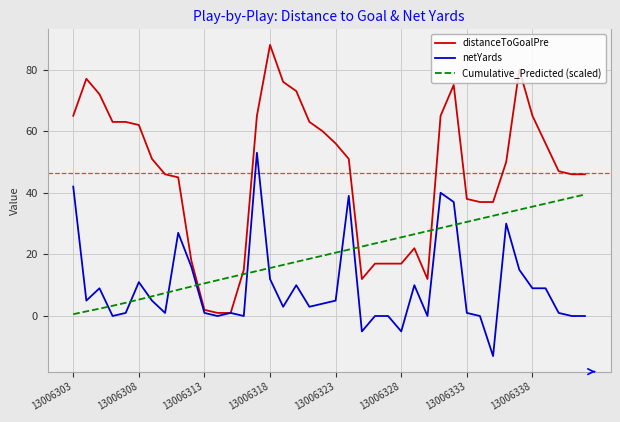

Reading right to left, extract all data points from this chart.

distanceToGoalPre: 46.0	46.0	47.0	56.0	65.0	80.0	50.0	37.0	37.0	38.0	75.0	65.0	12.0	22.0	17.0	17.0	17.0	12.0	51.0	56.0	60.0	63.0	73.0	76.0	88.0	65.0	15.0	1.0	1.0	2.0	18.0	45.0	46.0	51.0	62.0	63.0	63.0	72.0	77.0	65.0
netYards: 0.0	0.0	1.0	9.0	9.0	15.0	30.0	-13.0	0.0	1.0	37.0	40.0	0.0	10.0	-5.0	0.0	0.0	-5.0	39.0	5.0	4.0	3.0	10.0	3.0	12.0	53.0	0.0	1.0	0.0	1.0	16.0	27.0	1.0	5.0	11.0	1.0	0.0	9.0	5.0	42.0
Cumulative_Predicted (scaled): 39.4	38.5	37.5	36.5	35.5	34.5	33.5	32.5	31.5	30.5	29.5	28.6	27.5	26.5	25.5	24.5	23.5	22.5	21.6	20.6	19.6	18.6	17.6	16.6	15.6	14.6	13.6	12.6	11.6	10.6	9.6	8.5	7.5	6.4	5.3	4.3	3.3	2.4	1.5	0.6